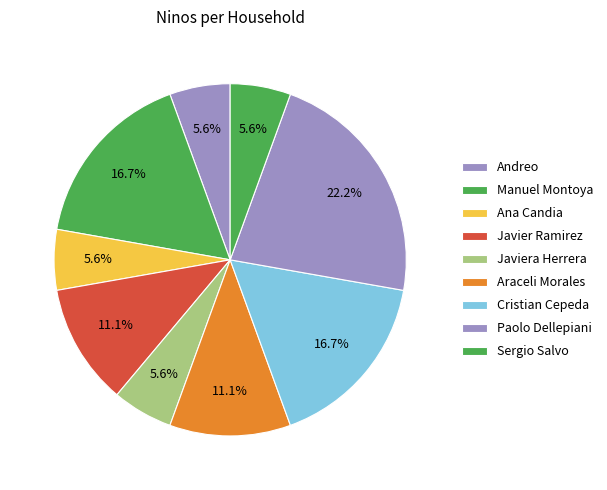

Combined, what portion of the pie is Manuel Montoya and Andreo?

22.2%